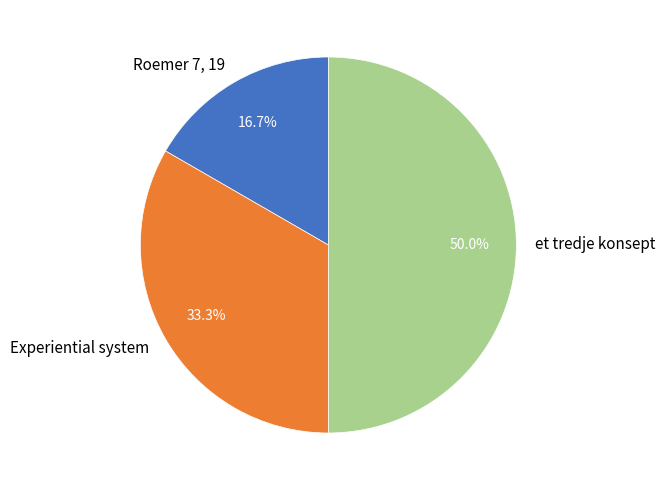

How many slices are in this pie chart?

3